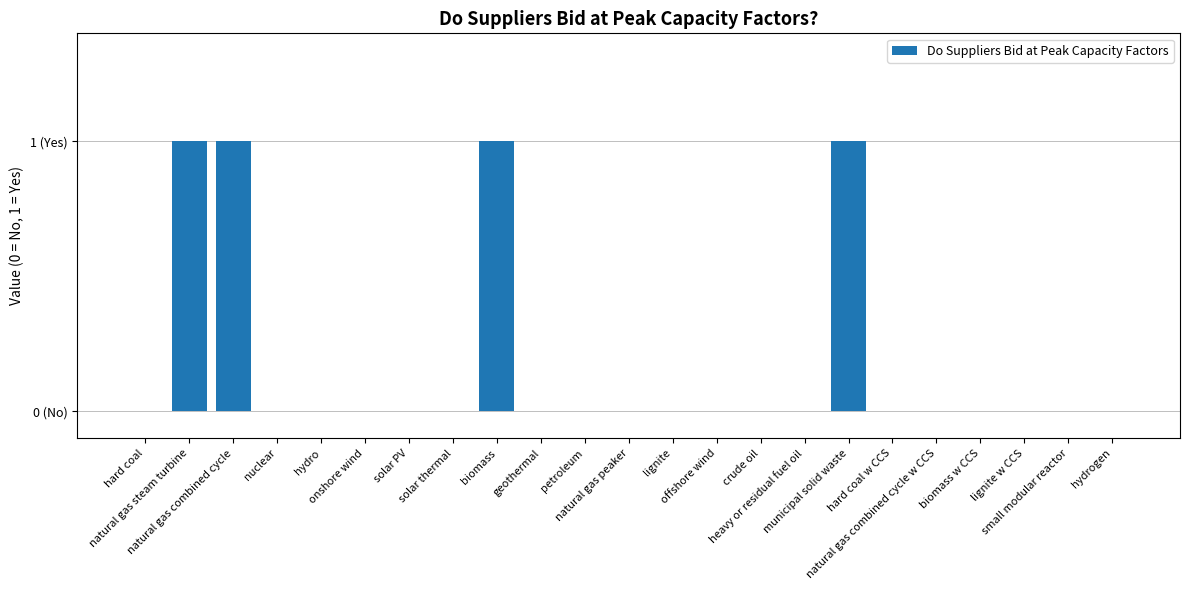

Reading left to right, transcribe all the data shown in this chart.

hard coal=0	natural gas steam turbine=1	natural gas combined cycle=1	nuclear=0	hydro=0	onshore wind=0	solar PV=0	solar thermal=0	biomass=1	geothermal=0	petroleum=0	natural gas peaker=0	lignite=0	offshore wind=0	crude oil=0	heavy or residual fuel oil=0	municipal solid waste=1	hard coal w CCS=0	natural gas combined cycle w CCS=0	biomass w CCS=0	lignite w CCS=0	small modular reactor=0	hydrogen=0